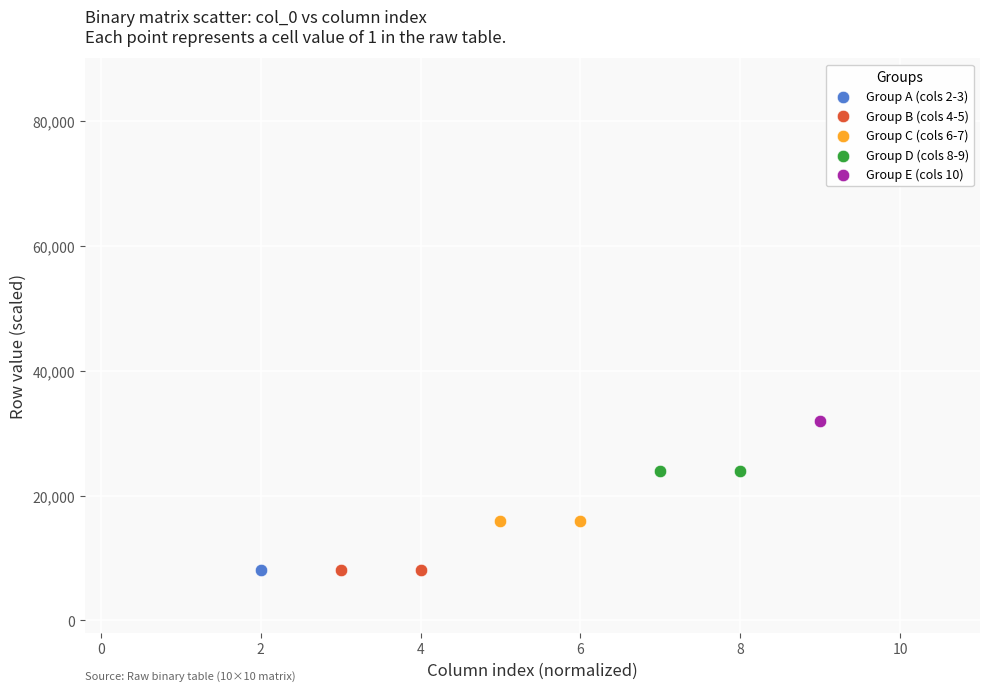

What are all the series names shown in the legend?

Group A (cols 2-3), Group B (cols 4-5), Group C (cols 6-7), Group D (cols 8-9), Group E (cols 10)